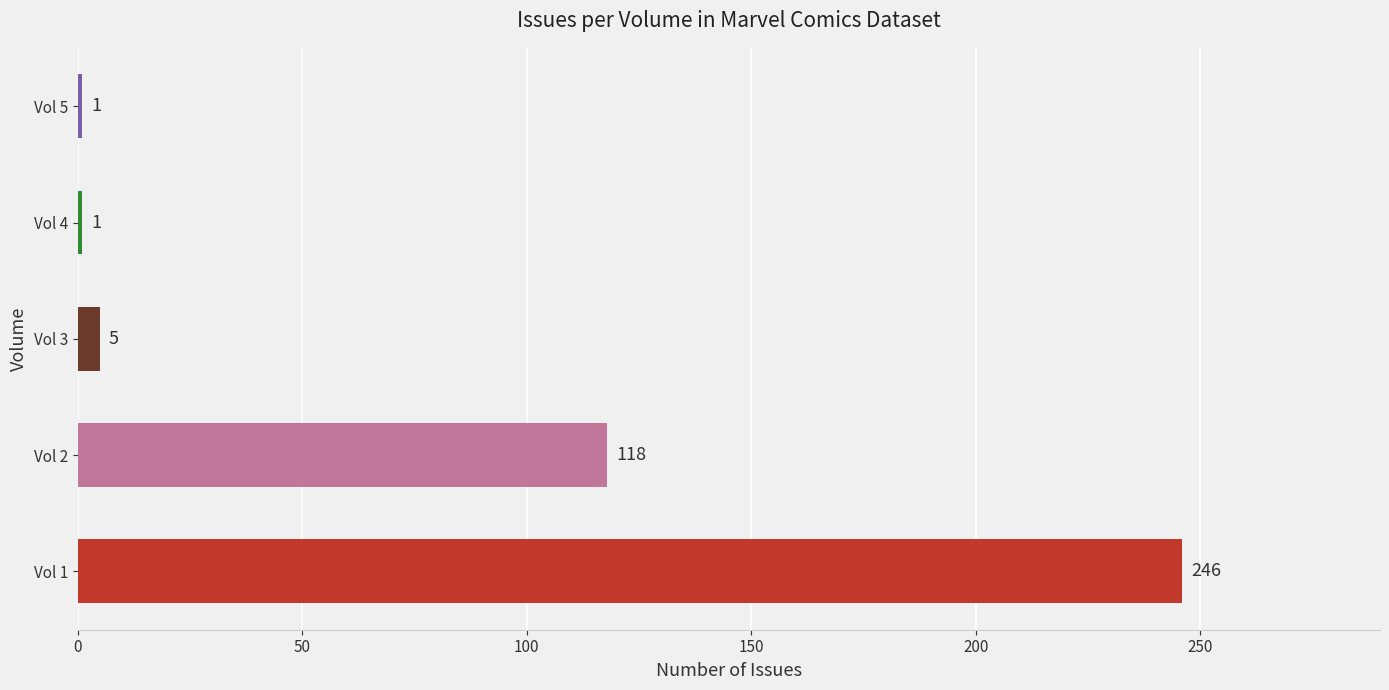

What is the ratio of the value at Vol 3 to the value at Vol 5?

5.0